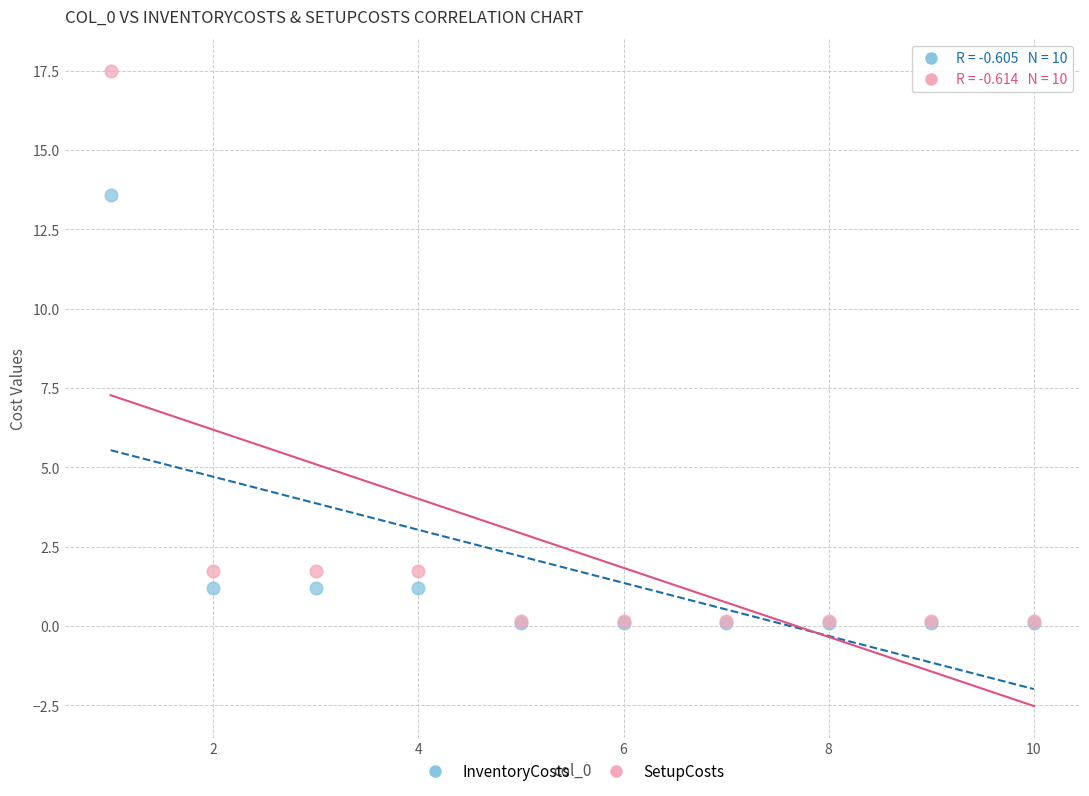

In the SetupCosts series, what Y value is closest to 8?

1.8